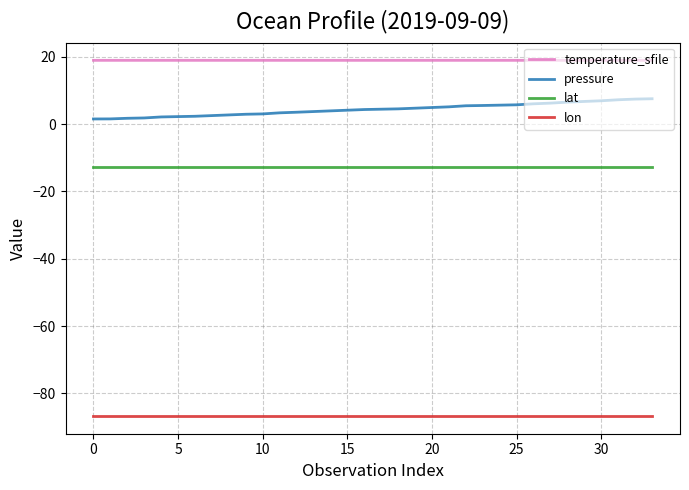

True or false: pressure and lon cross at least once.

False